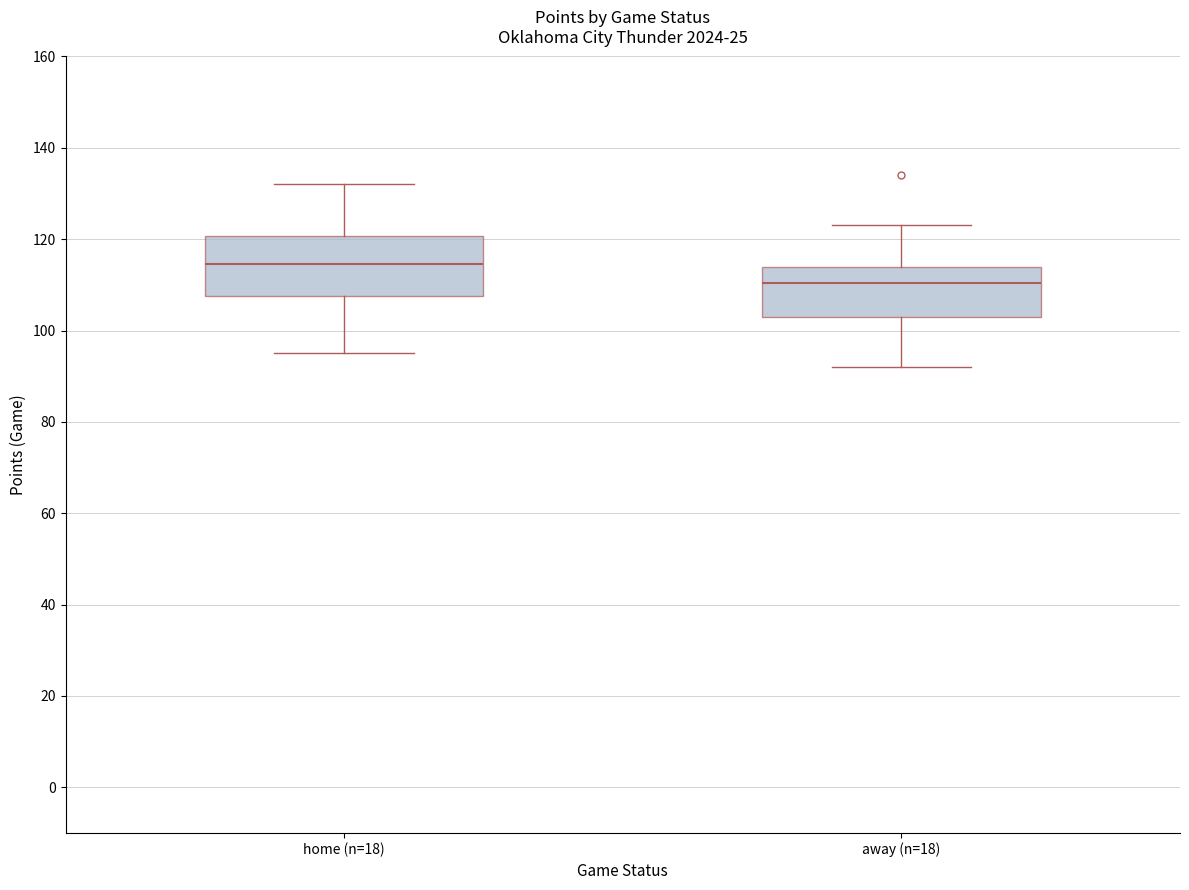

Comparing the boxes themselves (not the whiskers), which one is the tallest?

home (n=18)